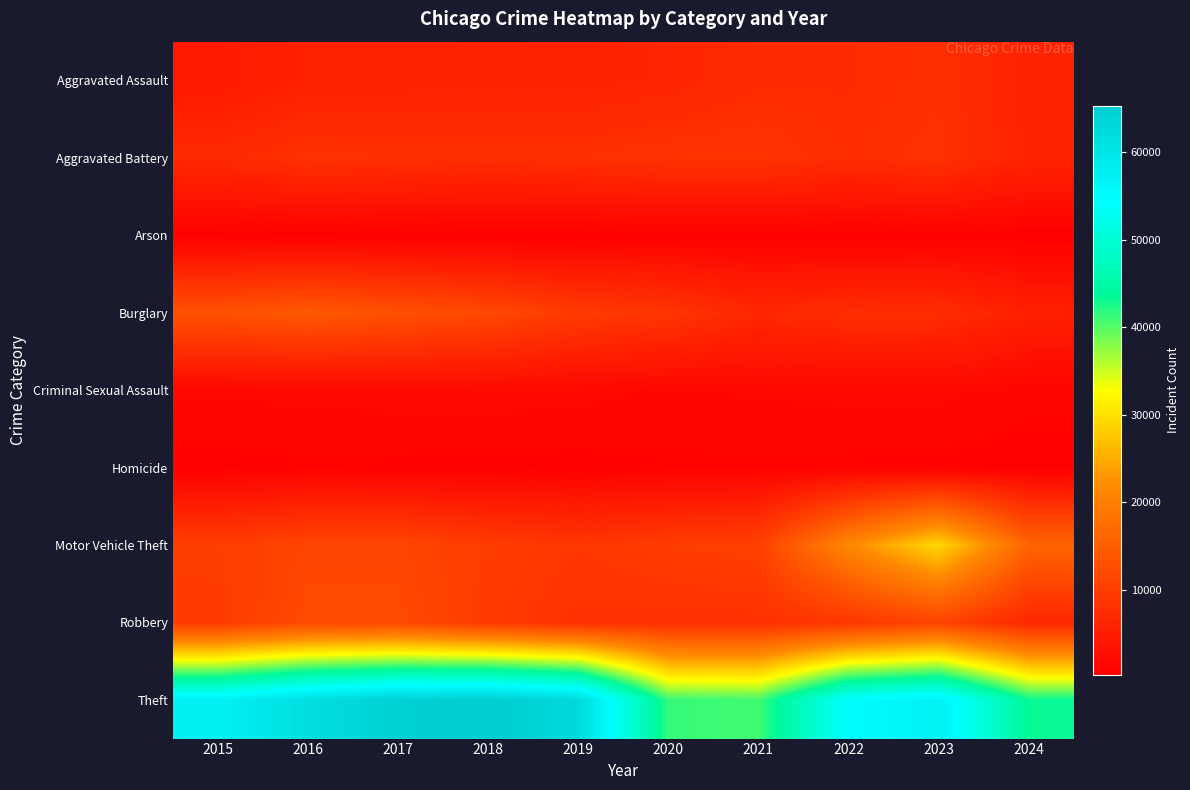

Which series has the largest total across all categories?

Theft